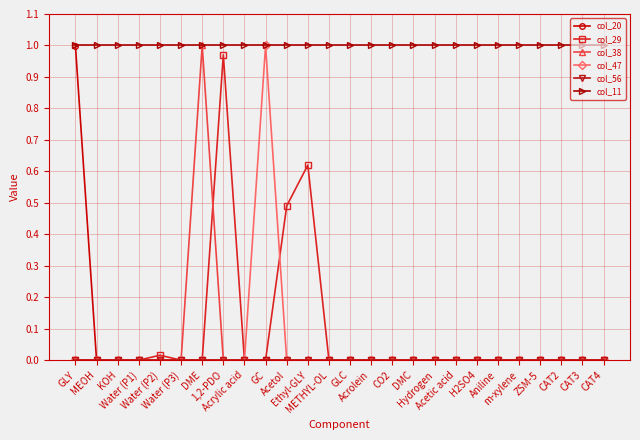

What position from the right is 1,2-PDO?

19